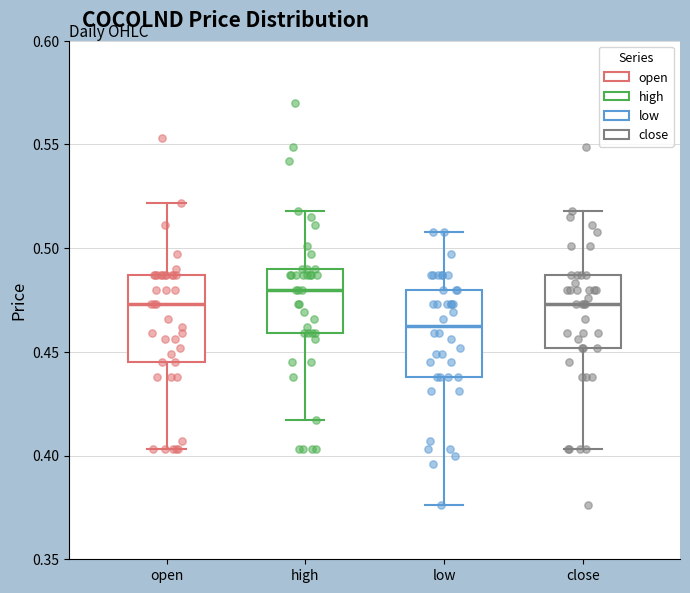

Which box's median line is the lowest?

low